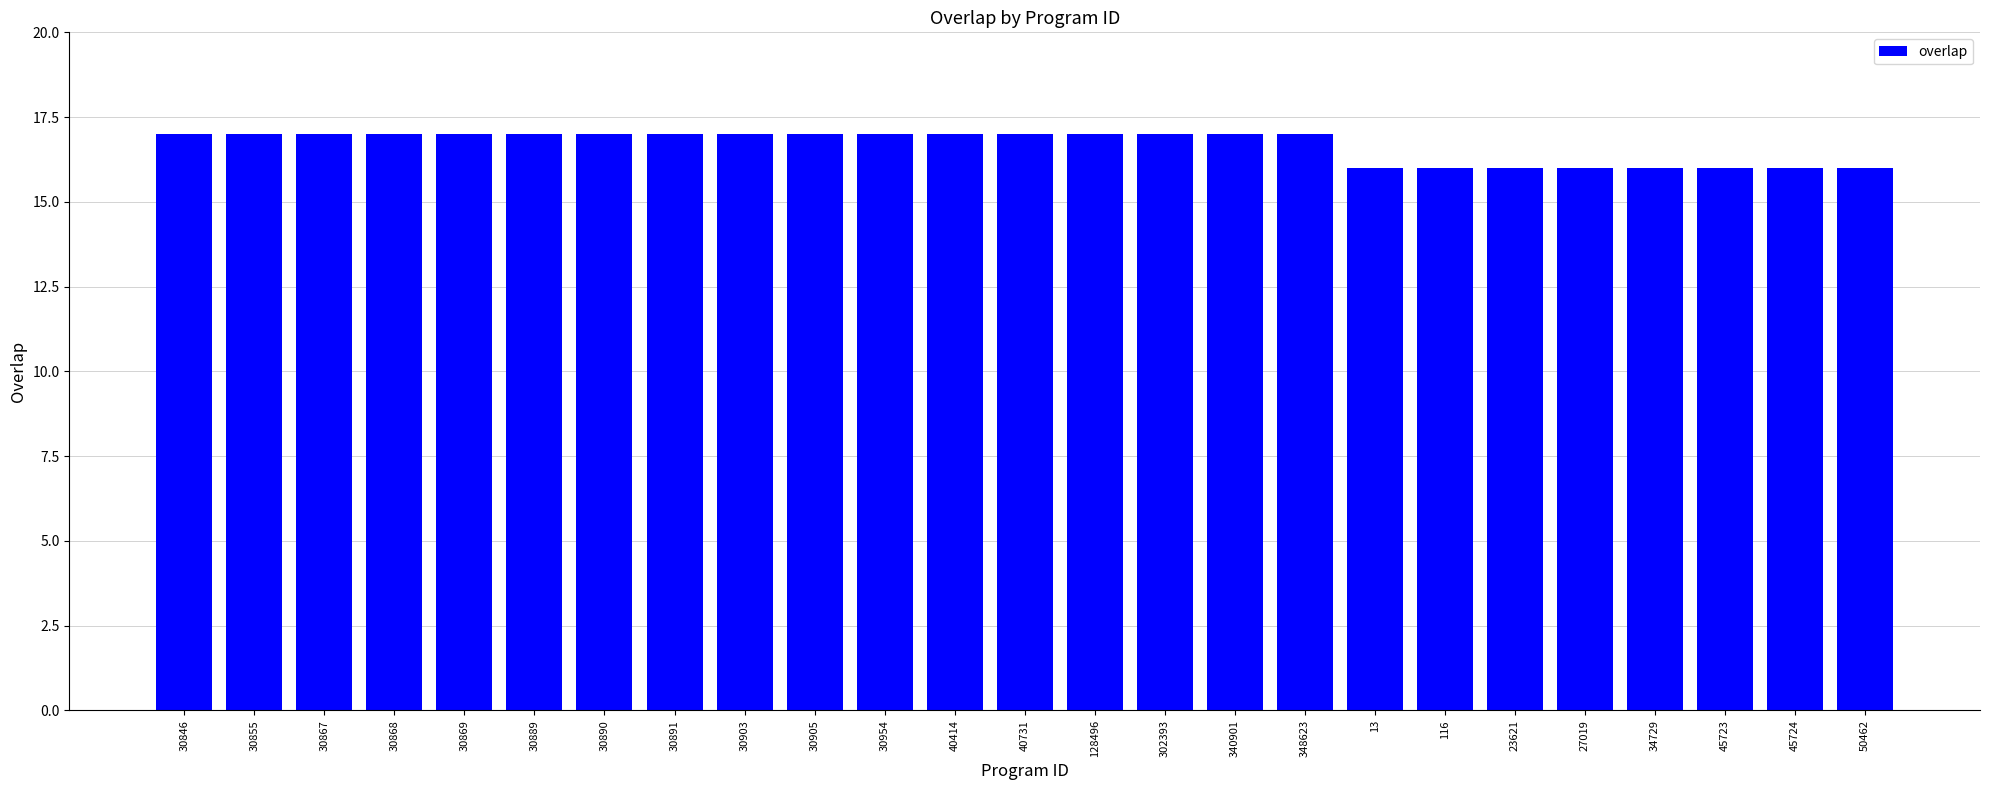

The chart shows a value of 3 at 50462. True or false?

False